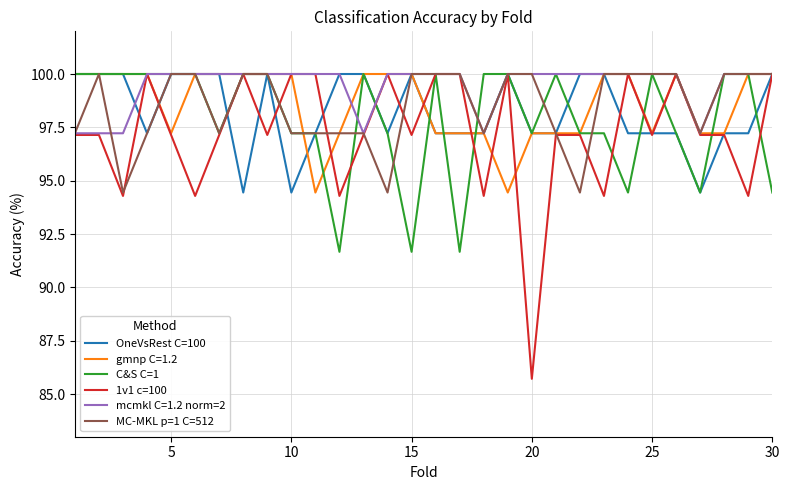

What is the average value of the OneVsRest C=100 series?

98.2